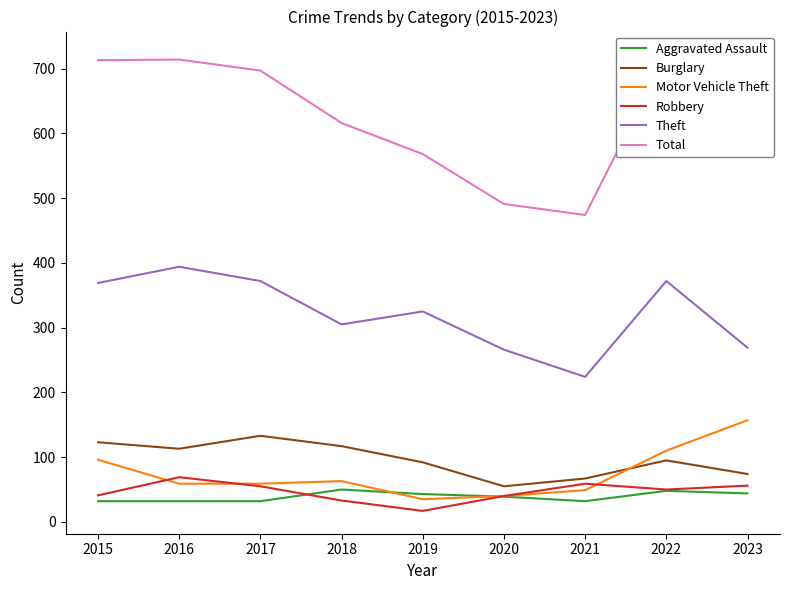

At which label is Theft closest to 309?

2018